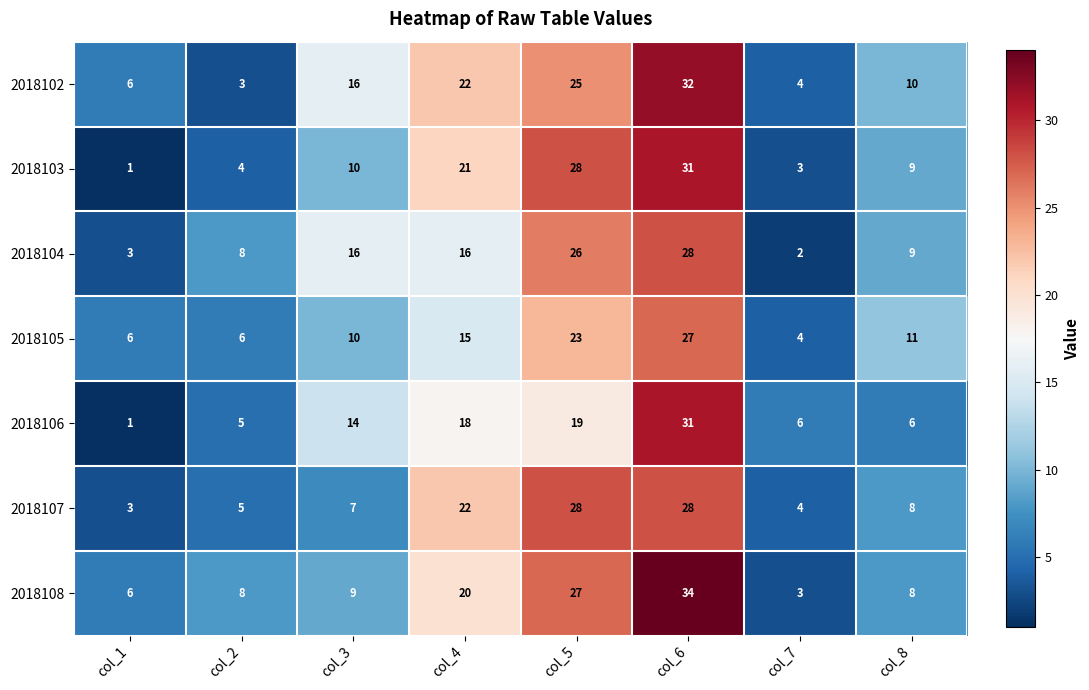

The value of 2018102 at col_8 is 10. True or false?

True